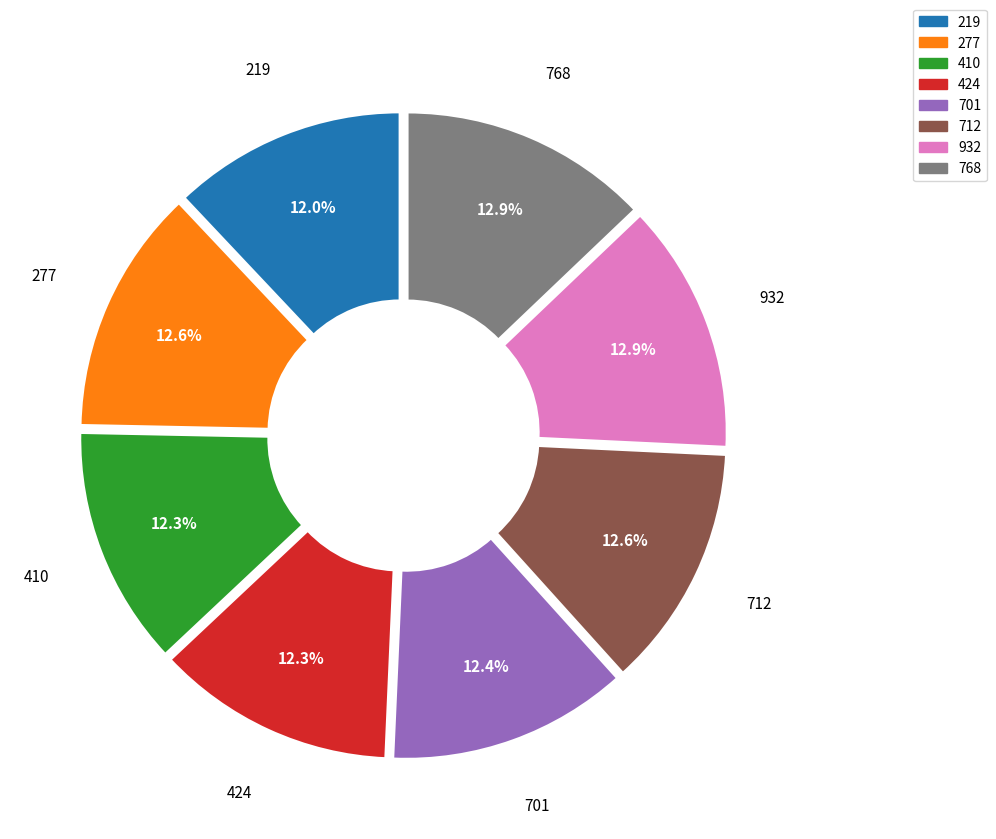

To the nearest percent, what is the difference between the largest and smallest slice percentages?

1%